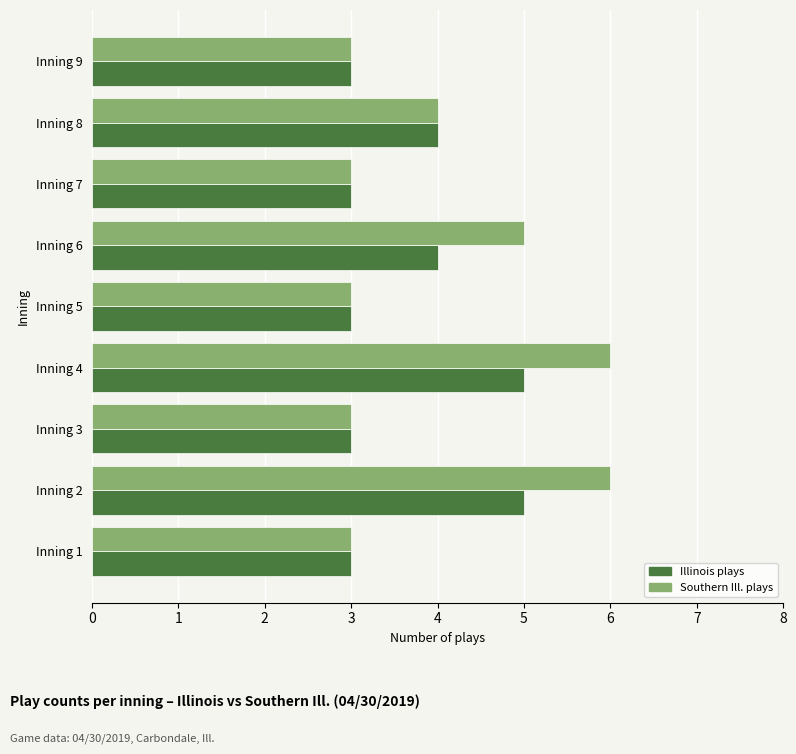

True or false: Southern Ill. plays has a value of 2 at Inning 4.

False